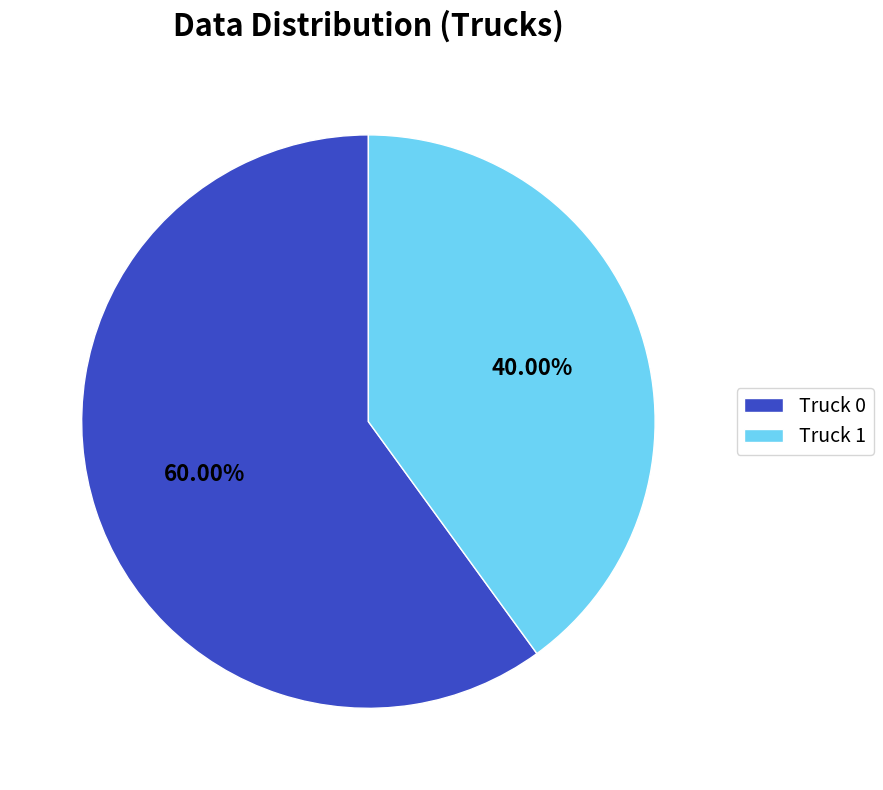

Which slice is the smallest?

Truck 1